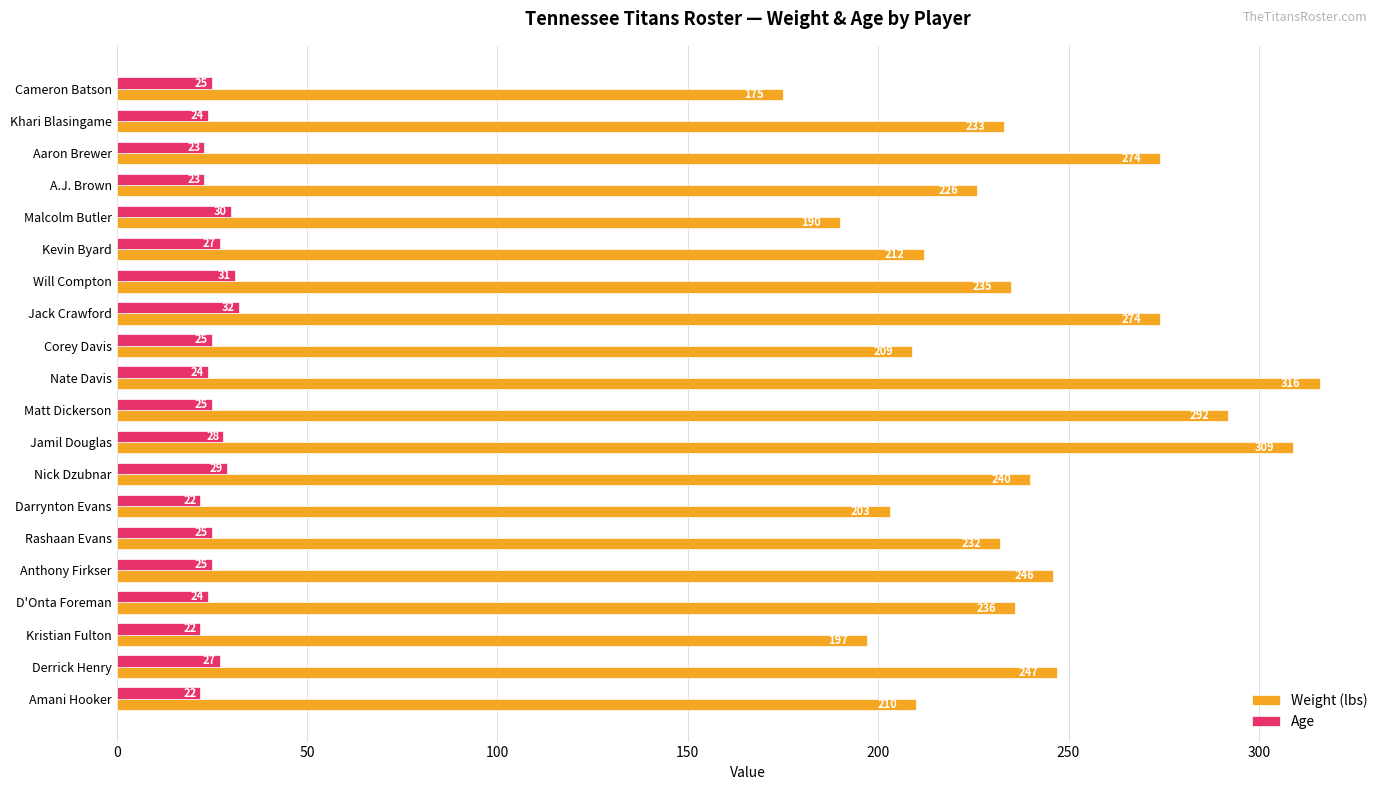

List the series in order of their peak value, lowest first.

Age, Weight (lbs)